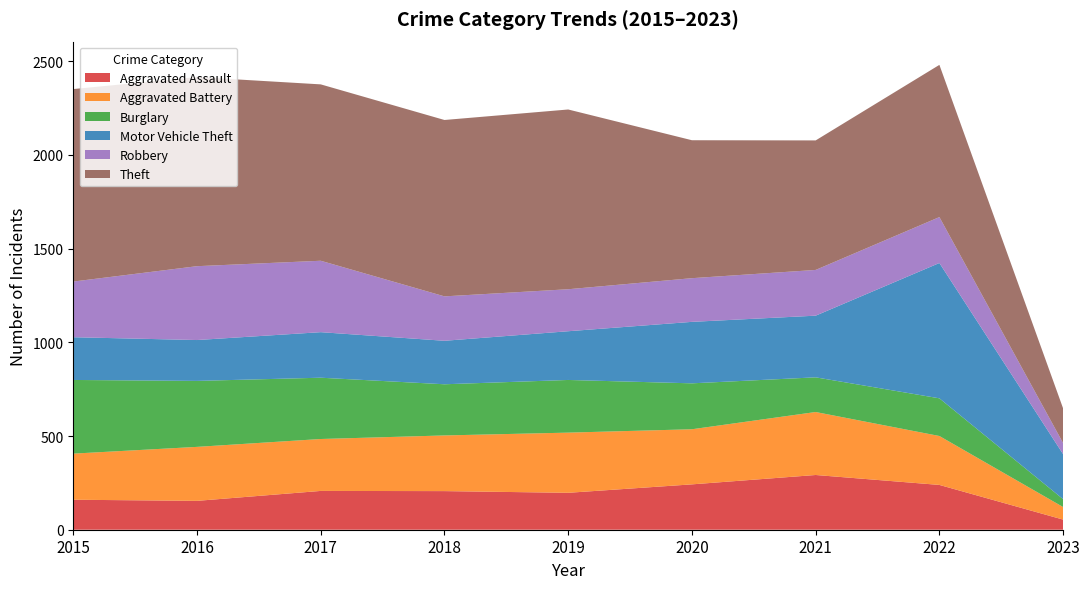

Reading left to right, what are all the values shown in this chart?

Aggravated Assault: 2015=160	2016=154	2017=207	2018=206	2019=197	2020=242	2021=292	2022=239	2023=54
Aggravated Battery: 2015=246	2016=288	2017=277	2018=297	2019=321	2020=294	2021=336	2022=261	2023=67
Burglary: 2015=393	2016=352	2017=327	2018=273	2019=281	2020=245	2021=185	2022=201	2023=42
Motor Vehicle Theft: 2015=228	2016=218	2017=243	2018=232	2019=260	2020=328	2021=329	2022=722	2023=240
Robbery: 2015=297	2016=394	2017=381	2018=237	2019=224	2020=233	2021=244	2022=245	2023=59
Theft: 2015=1027	2016=1009	2017=941	2018=941	2019=959	2020=736	2021=691	2022=812	2023=185